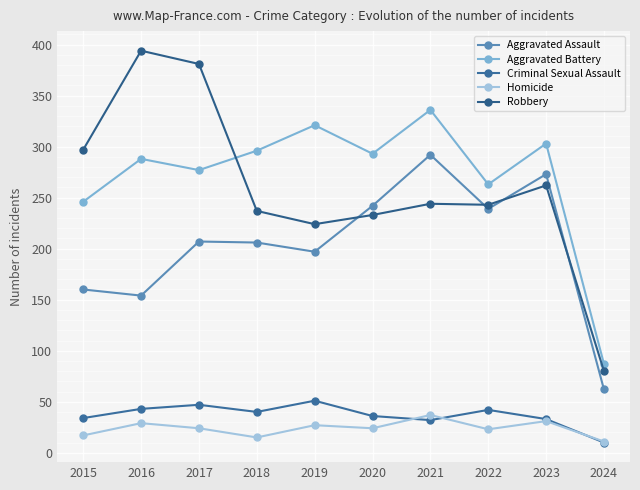

True or false: Aggravated Battery and Homicide cross at least once.

False